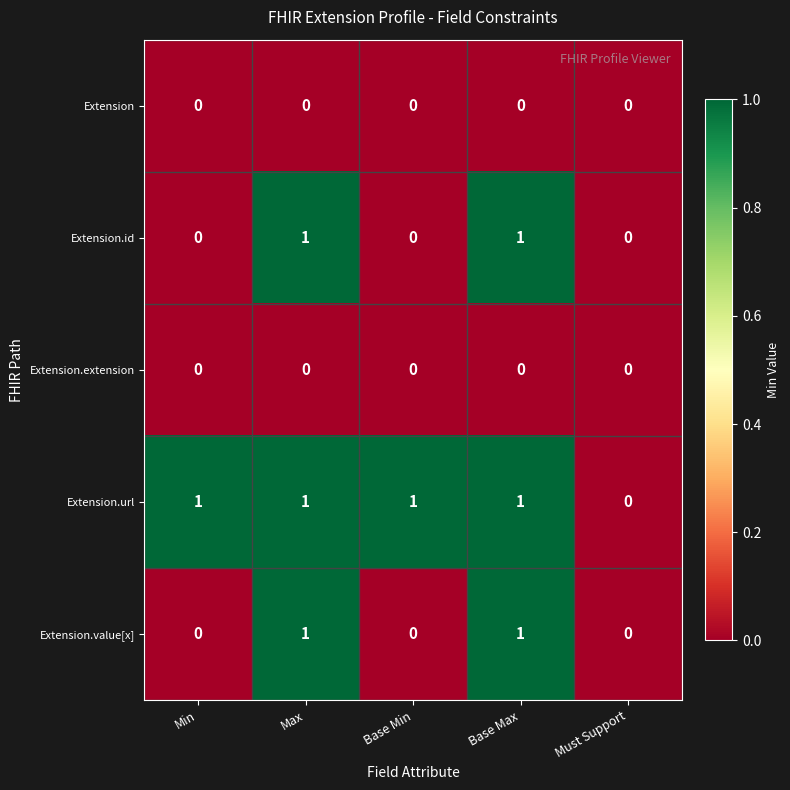

True or false: Extension.extension has a value of 0 at Base Max.

True